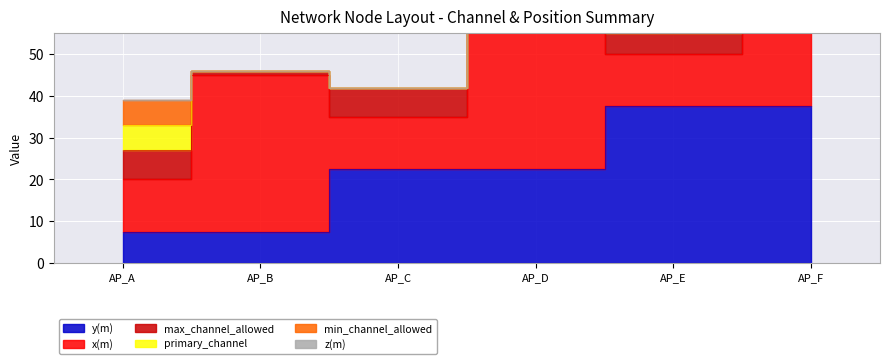

Between AP_C and AP_D, which series saw the biggest shift?

x(m)